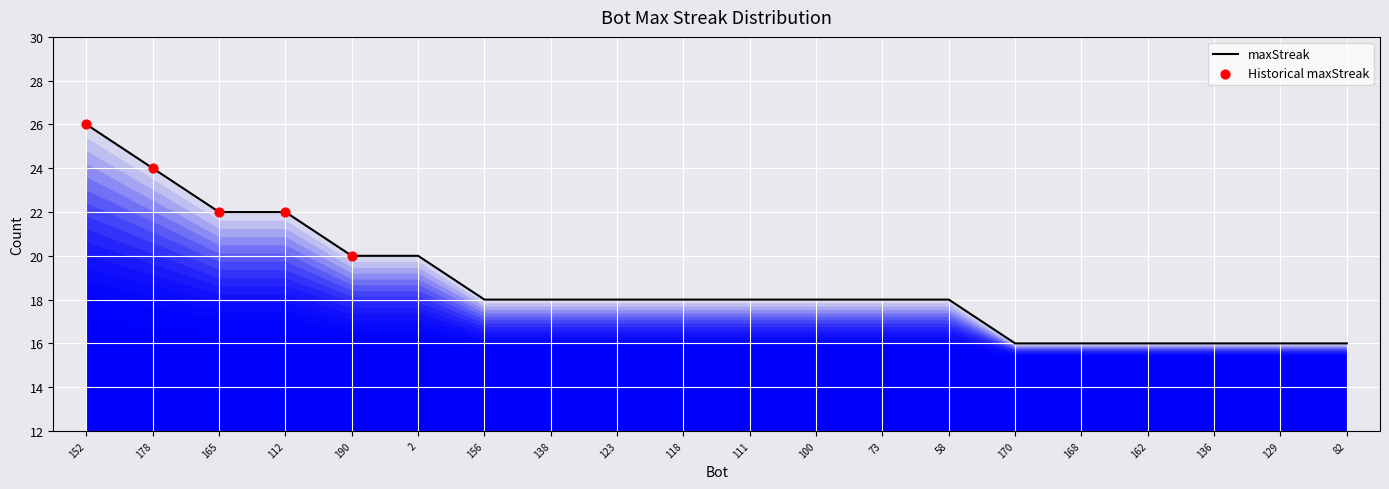

Between 138 and 162, which is larger?

138